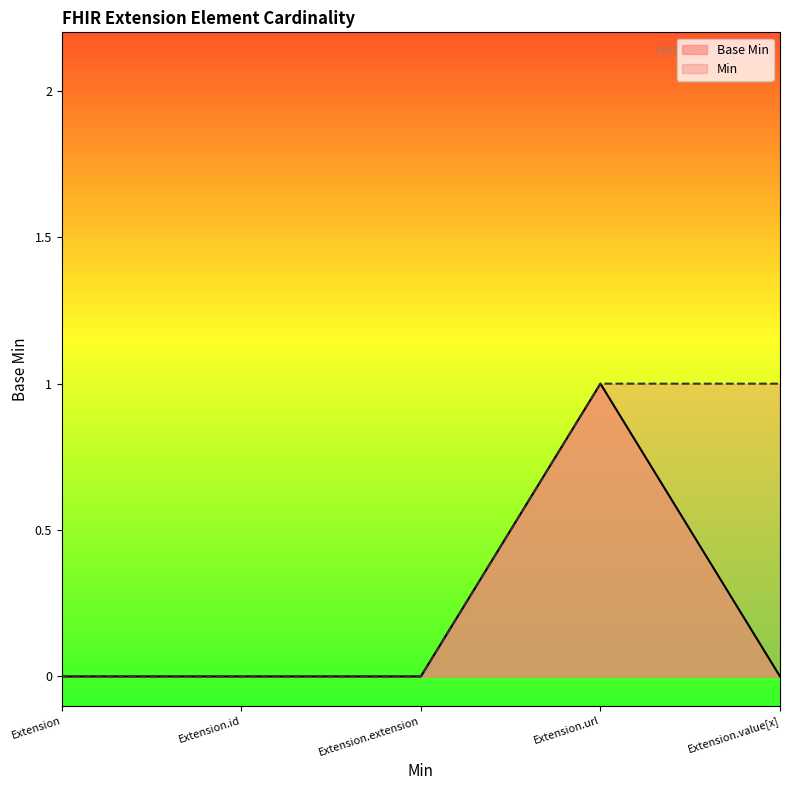

What is the change in value from Extension.extension to Extension.url?

+1